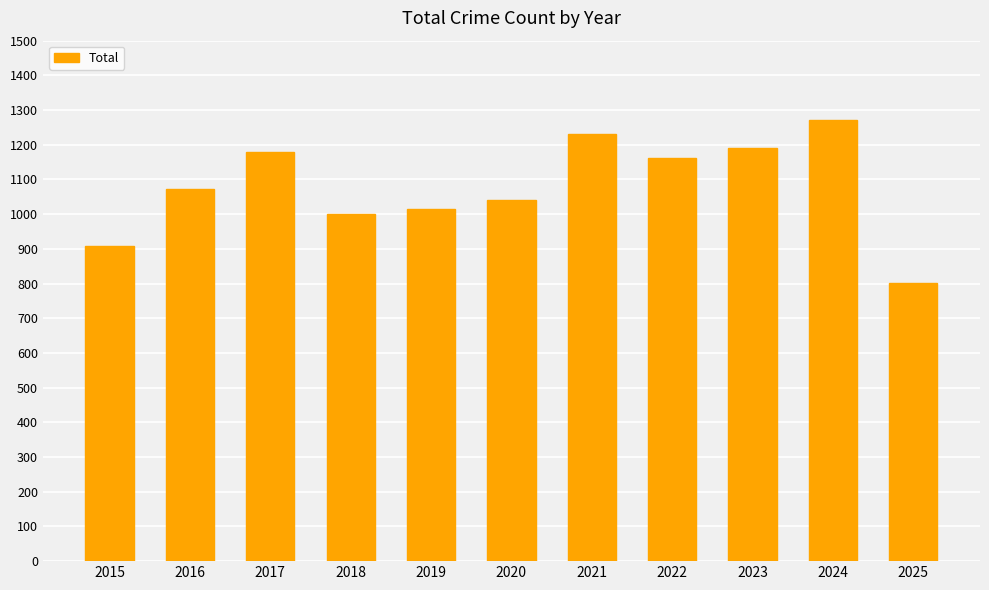

What is the minimum value shown in the chart?

801